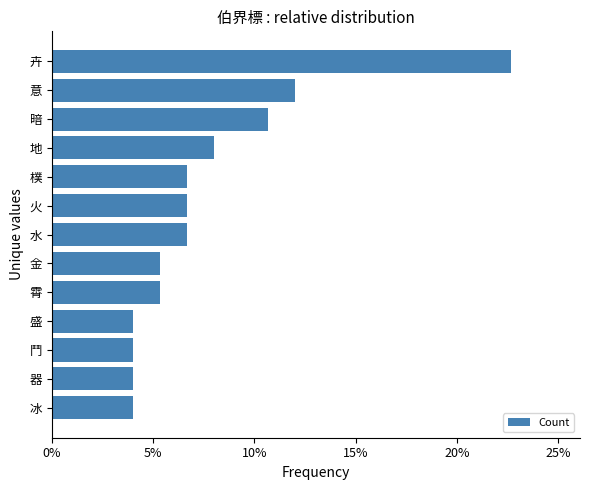

How many bars are there in total?

13